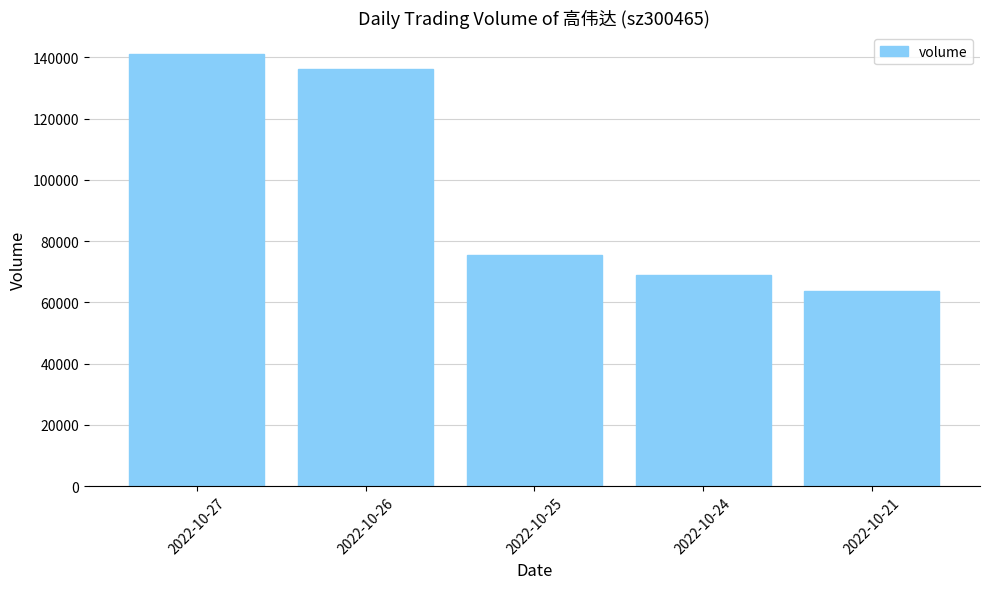

True or false: the data shows 75758 at 2022-10-27.

False